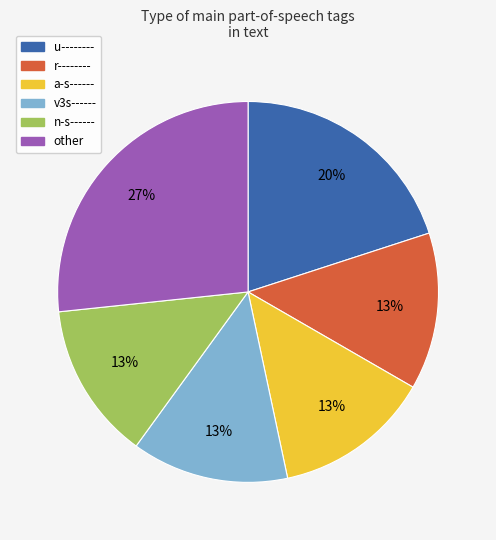

Count the number of slices in the pie.

6